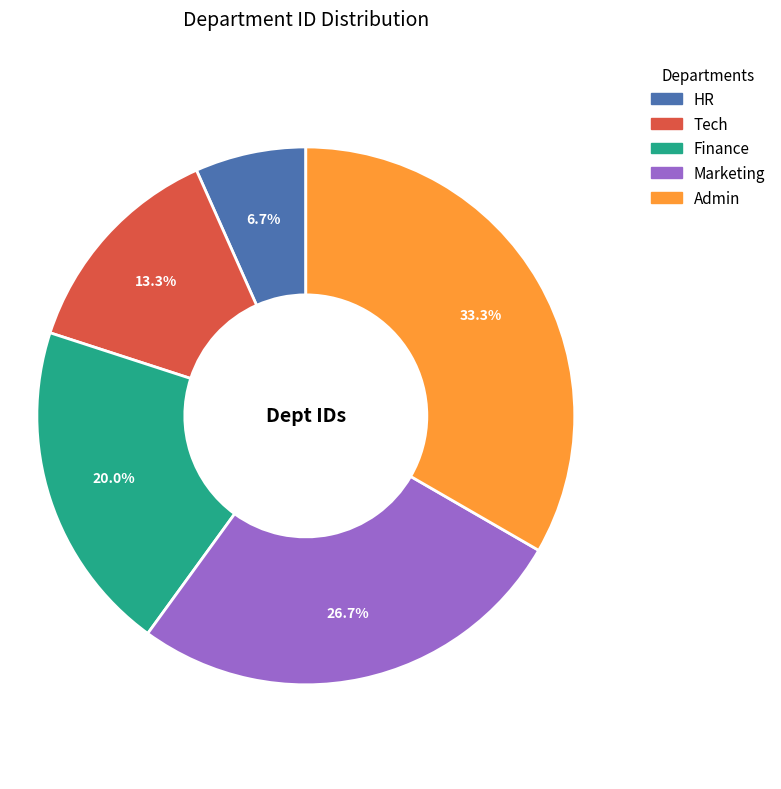

What portion of the pie excludes Finance?

80.0%